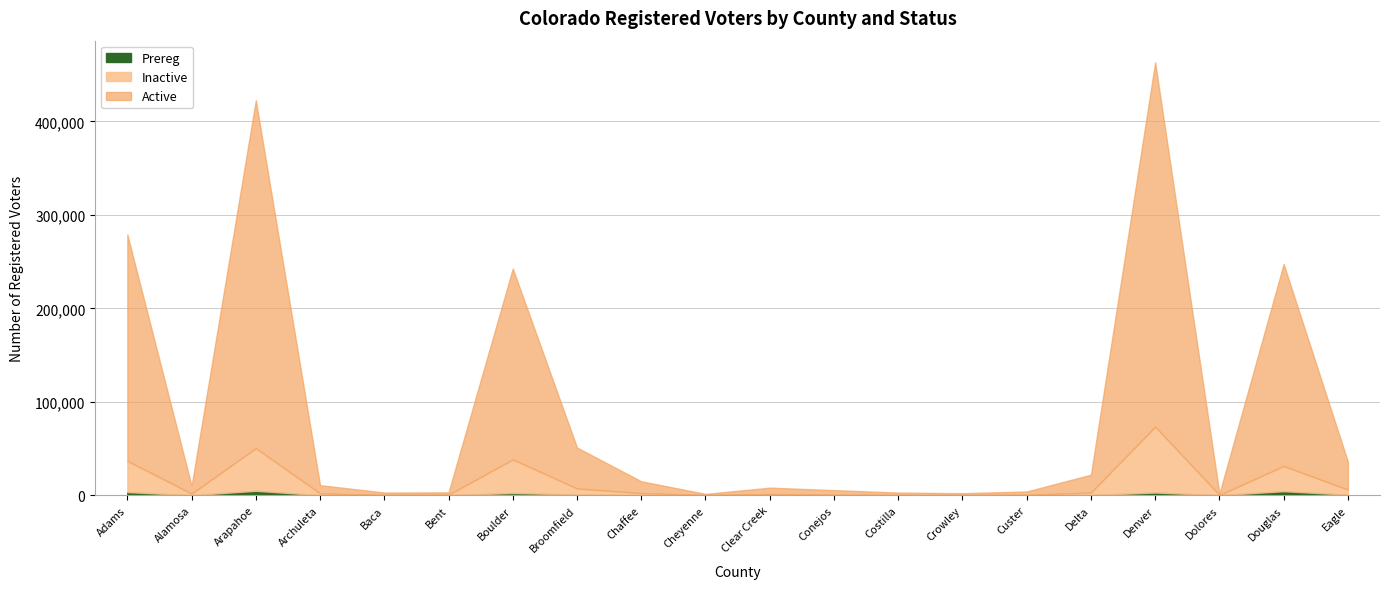

Is the value of Active at Adams greater than the value of Prereg at Conejos?

Yes